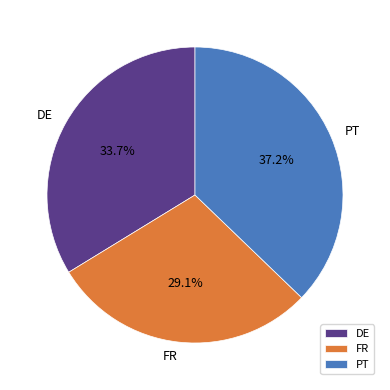

Which has a higher value, DE or PT?

PT